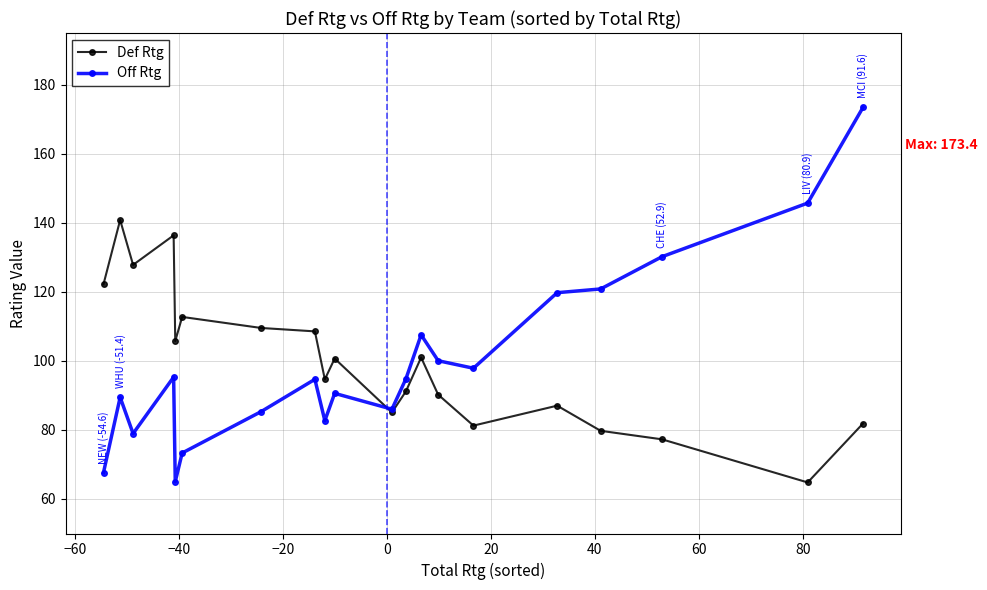

Which series has the widest spread of values?

Off Rtg